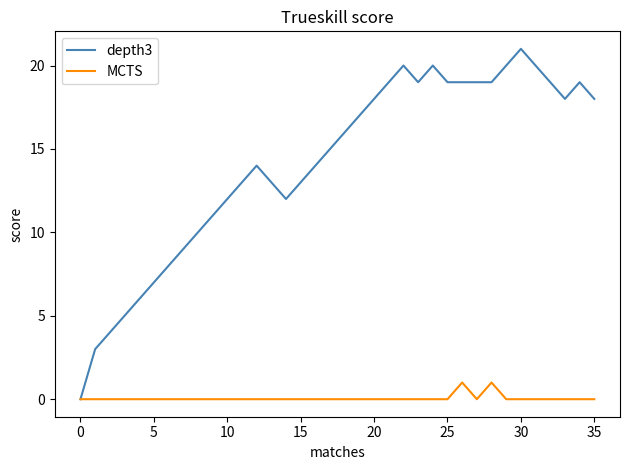

Which series has the largest total across all categories?

depth3